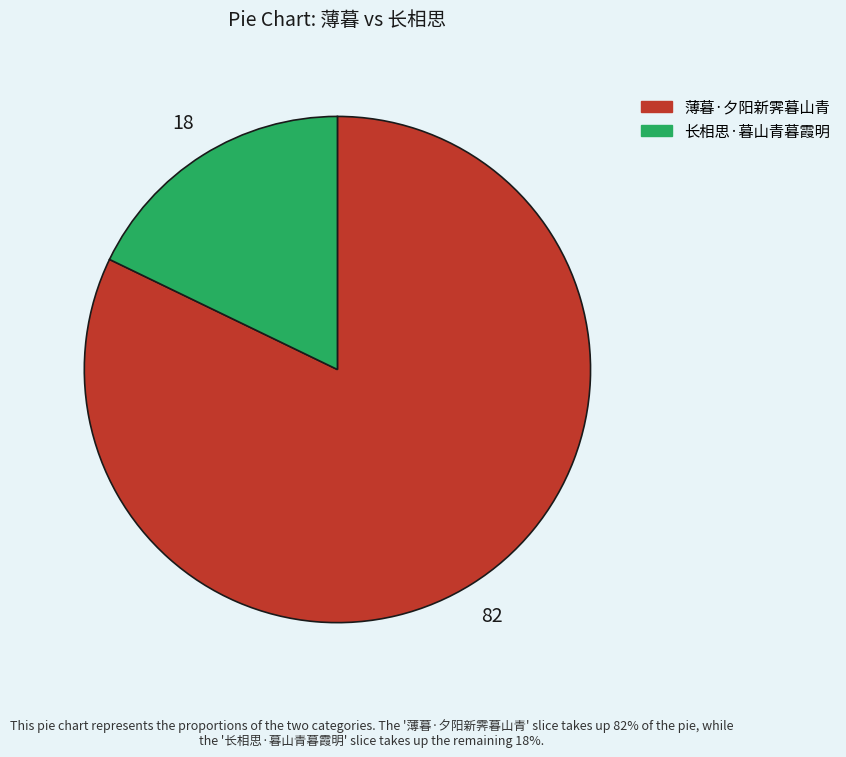

Rank the categories by value from highest to lowest.

薄暮·夕阳新霁暮山青, 长相思·暮山青暮霞明